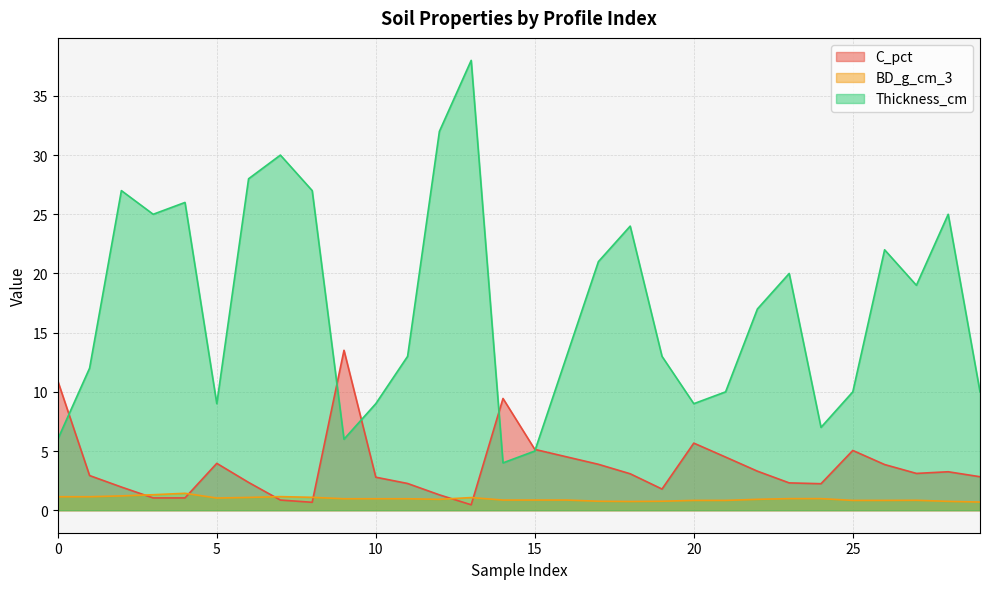

The Thickness_cm series shows 27.0 at 4. True or false?

True